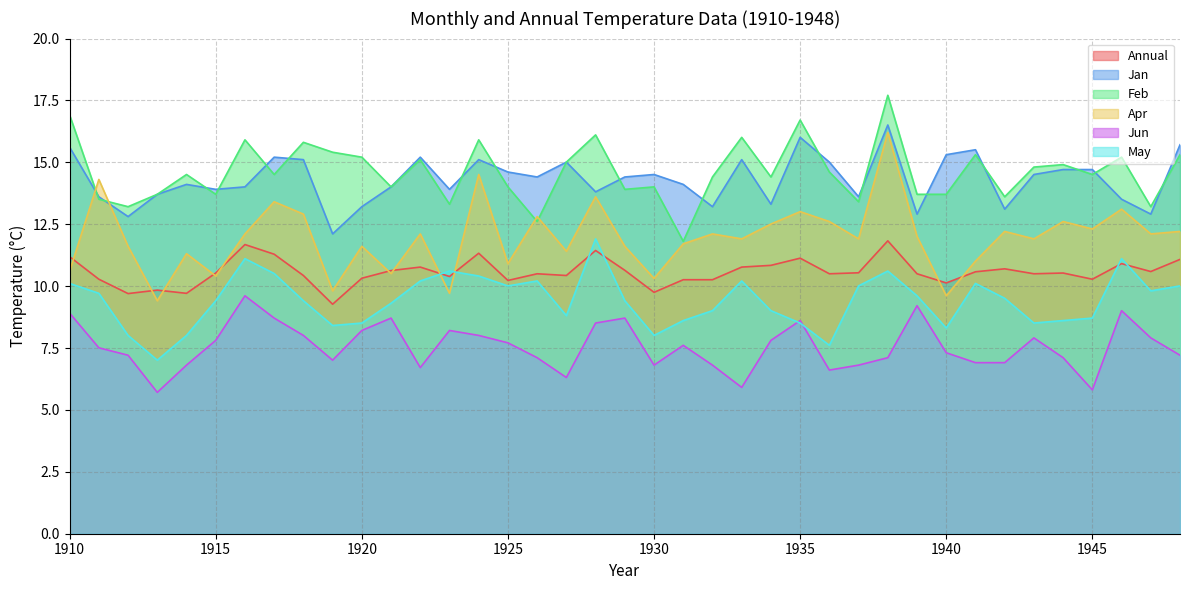

How many series are shown in this chart?

6